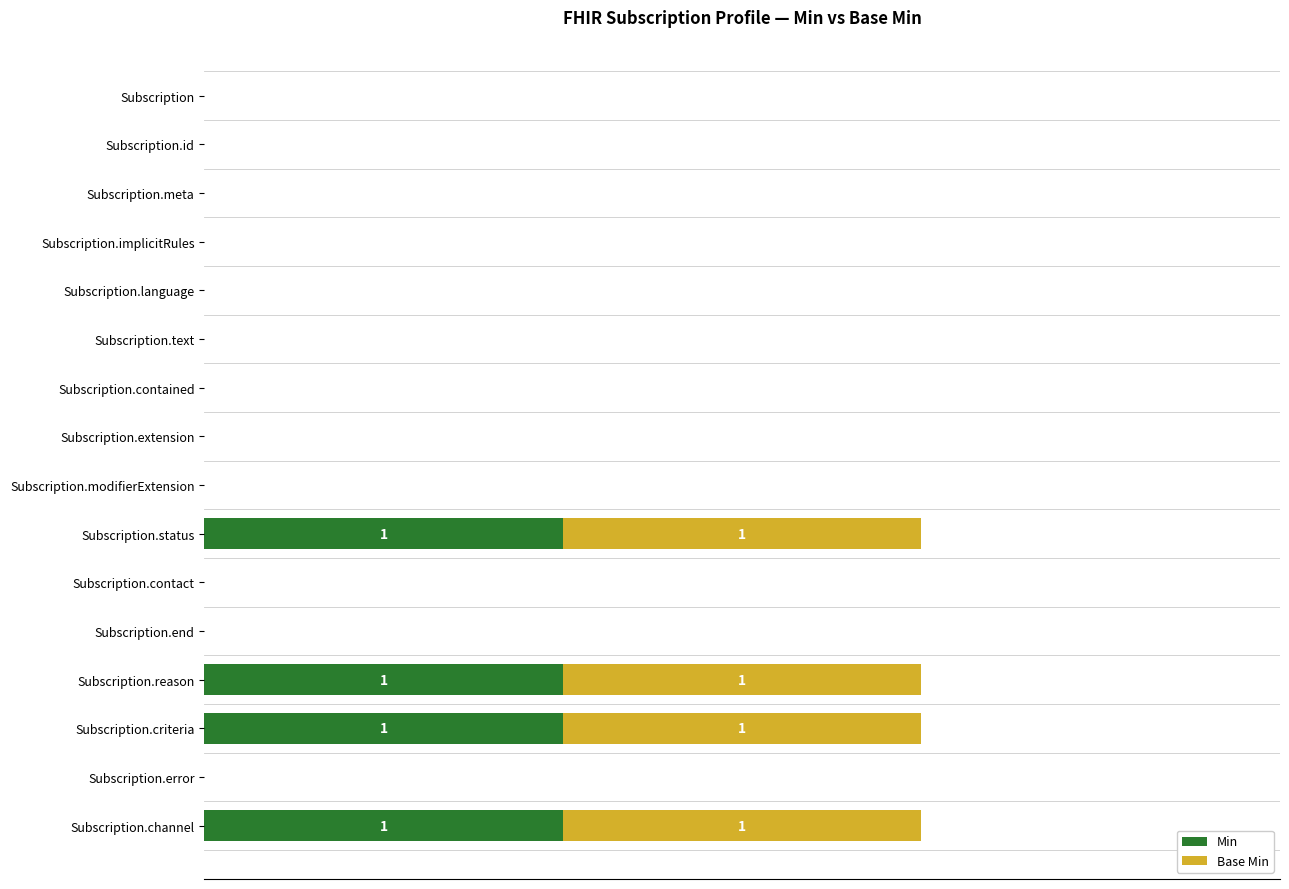

What are all the series names shown in the legend?

Min, Base Min